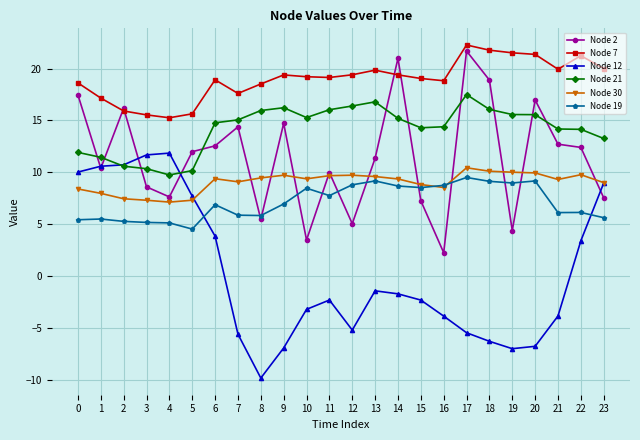

Between 12 and 21, which series saw the biggest shift?

Node 2